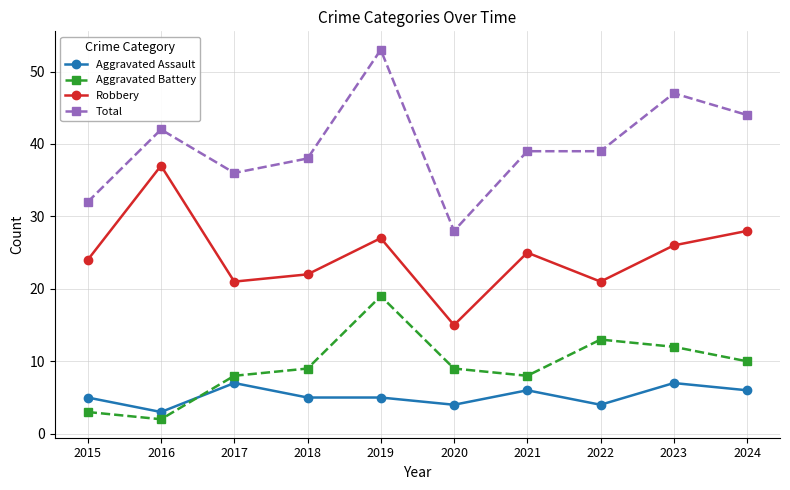

Reading left to right, what are all the values shown in this chart?

Aggravated Assault: 5	3	7	5	5	4	6	4	7	6
Aggravated Battery: 3	2	8	9	19	9	8	13	12	10
Robbery: 24	37	21	22	27	15	25	21	26	28
Total: 32	42	36	38	53	28	39	39	47	44